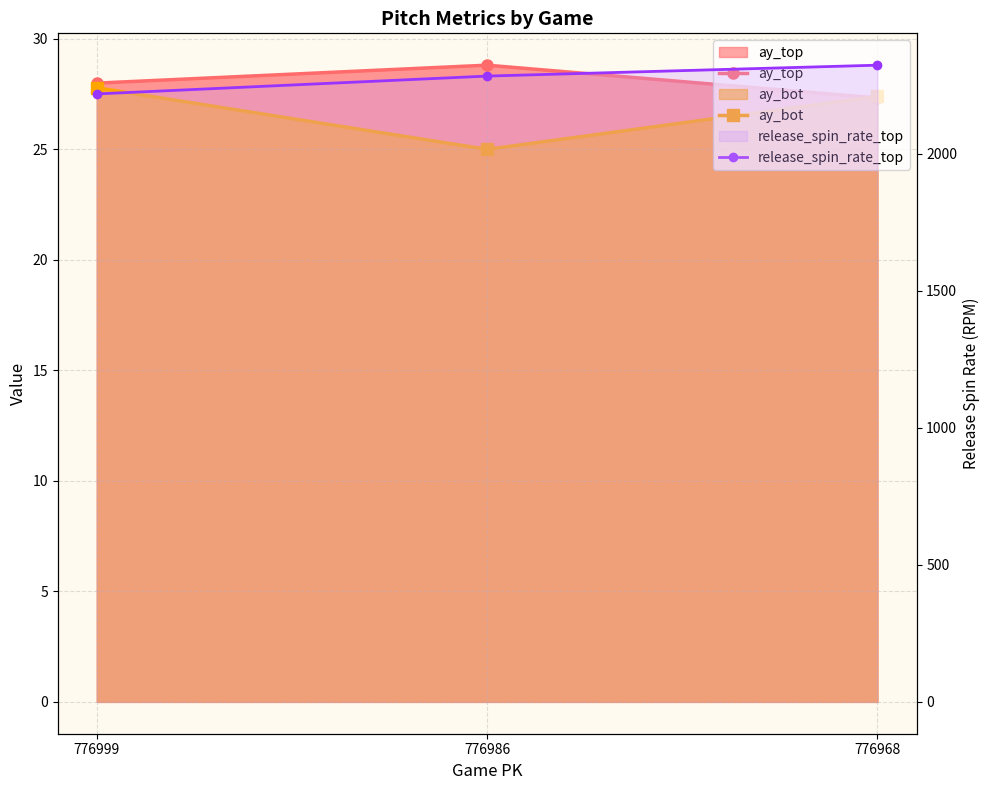

What is the sum of all ay_top values?

84.1